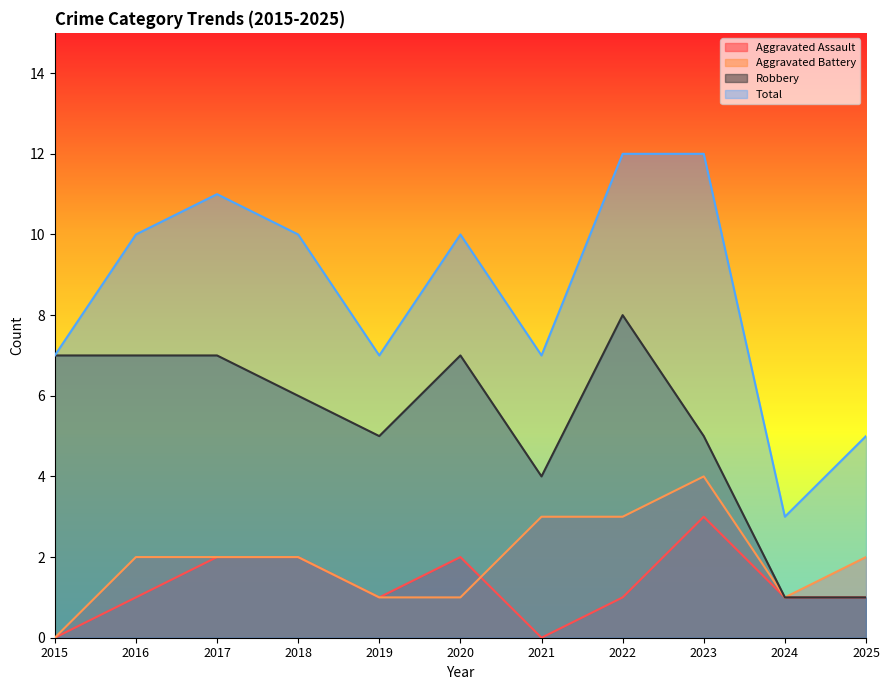

At how many categories does at least one series exceed 11?

2